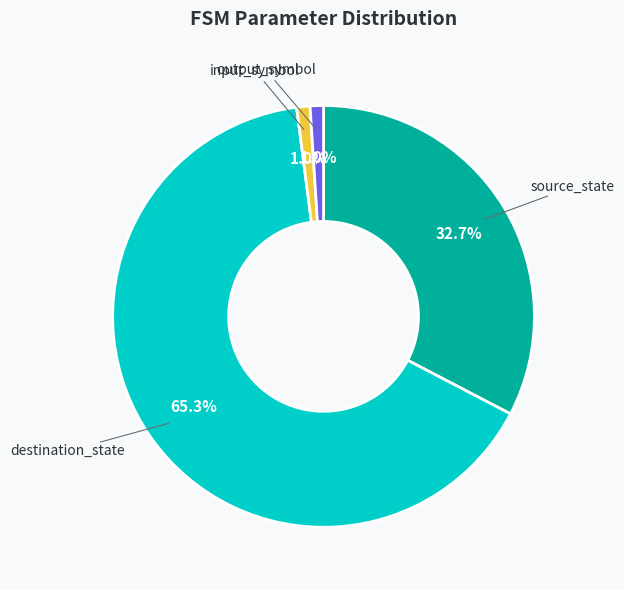

Count the number of slices in the pie.

4